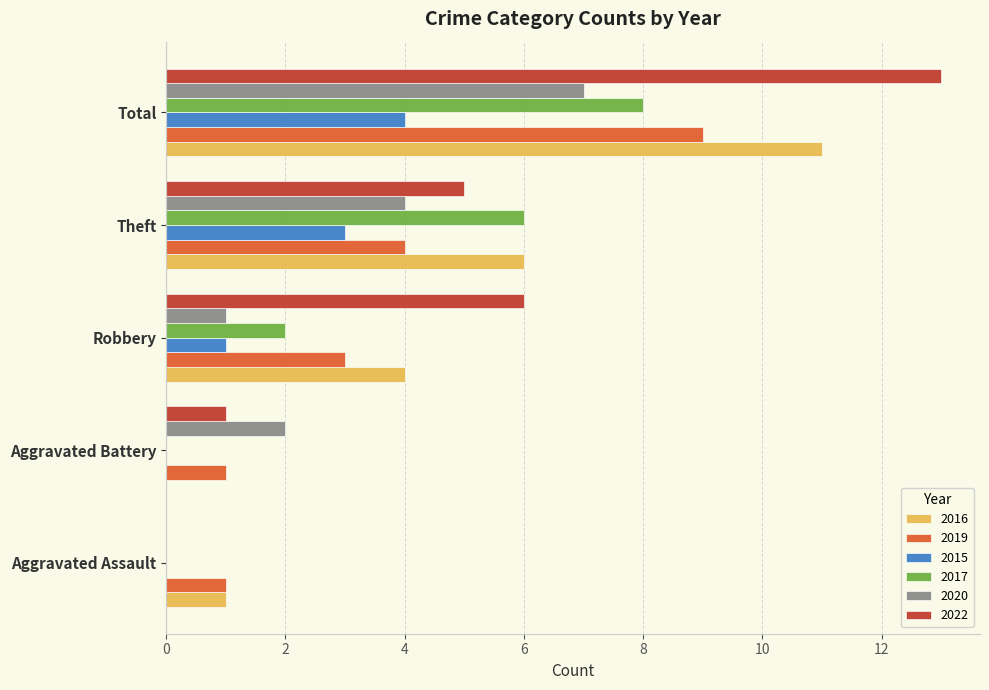

Is the value of 2019 at Total greater than the value of 2016 at Aggravated Assault?

Yes